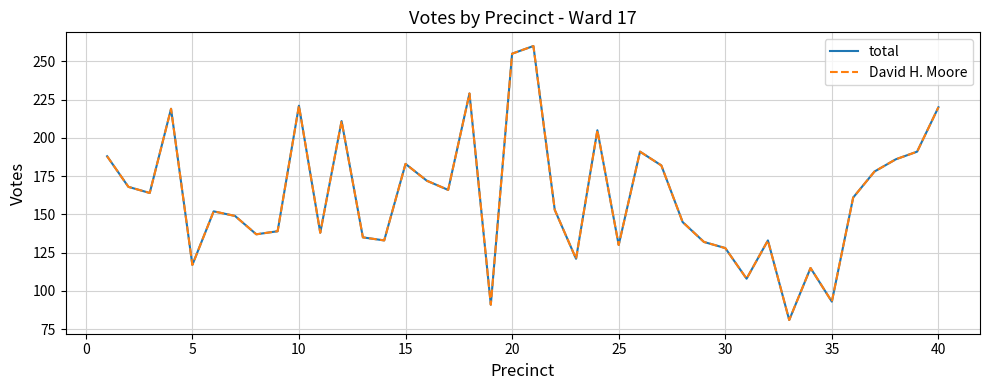

How many lines are shown in the chart?

2